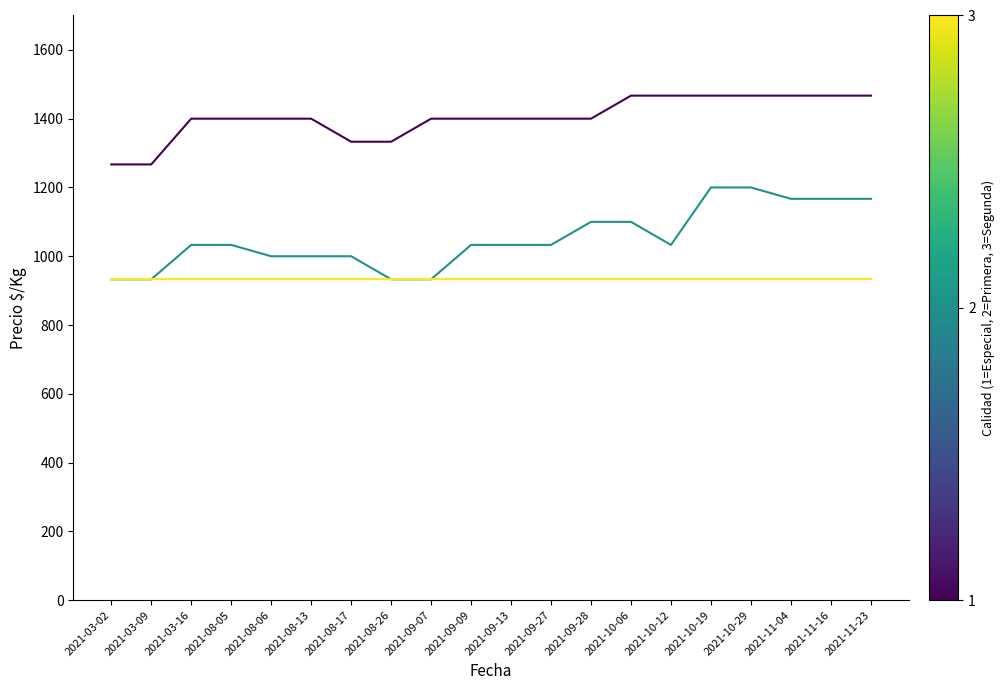

What is the spread (max minus min) of values at 2021-03-02?

334